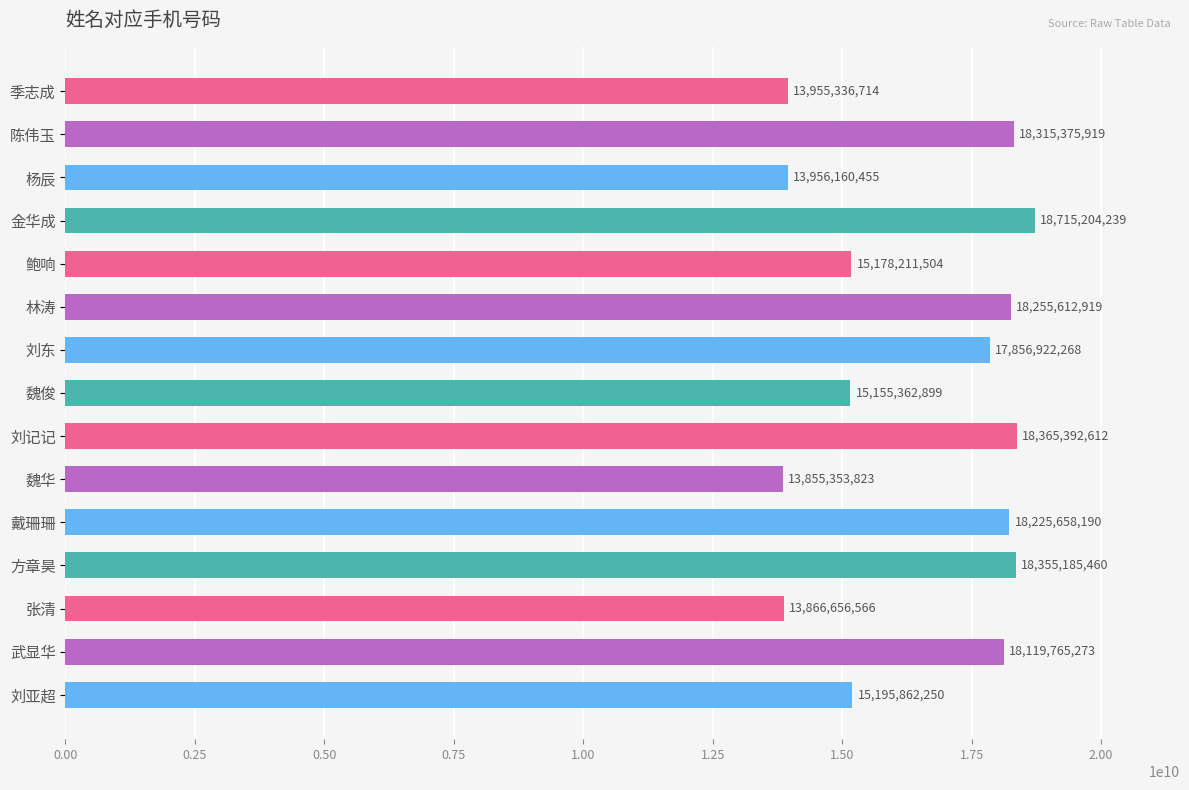

How many bars are there in total?

15